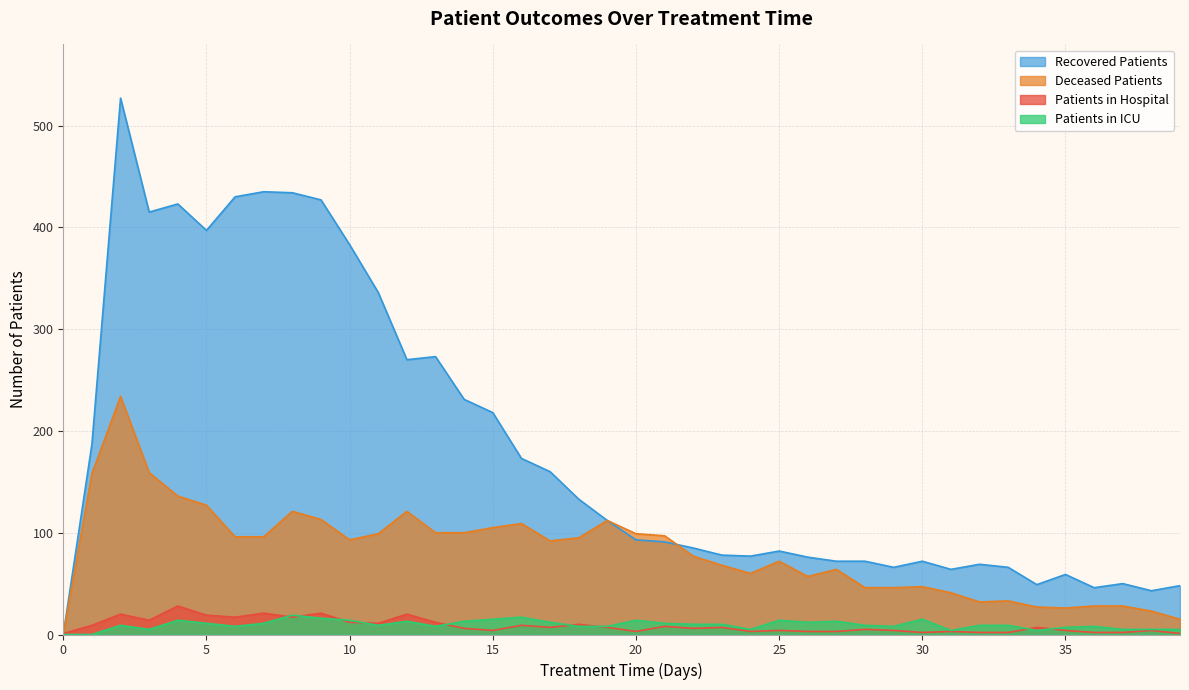

Between which two adjacent categories do recovered_patients and patients_in_hospital first intersect?

0 and 1